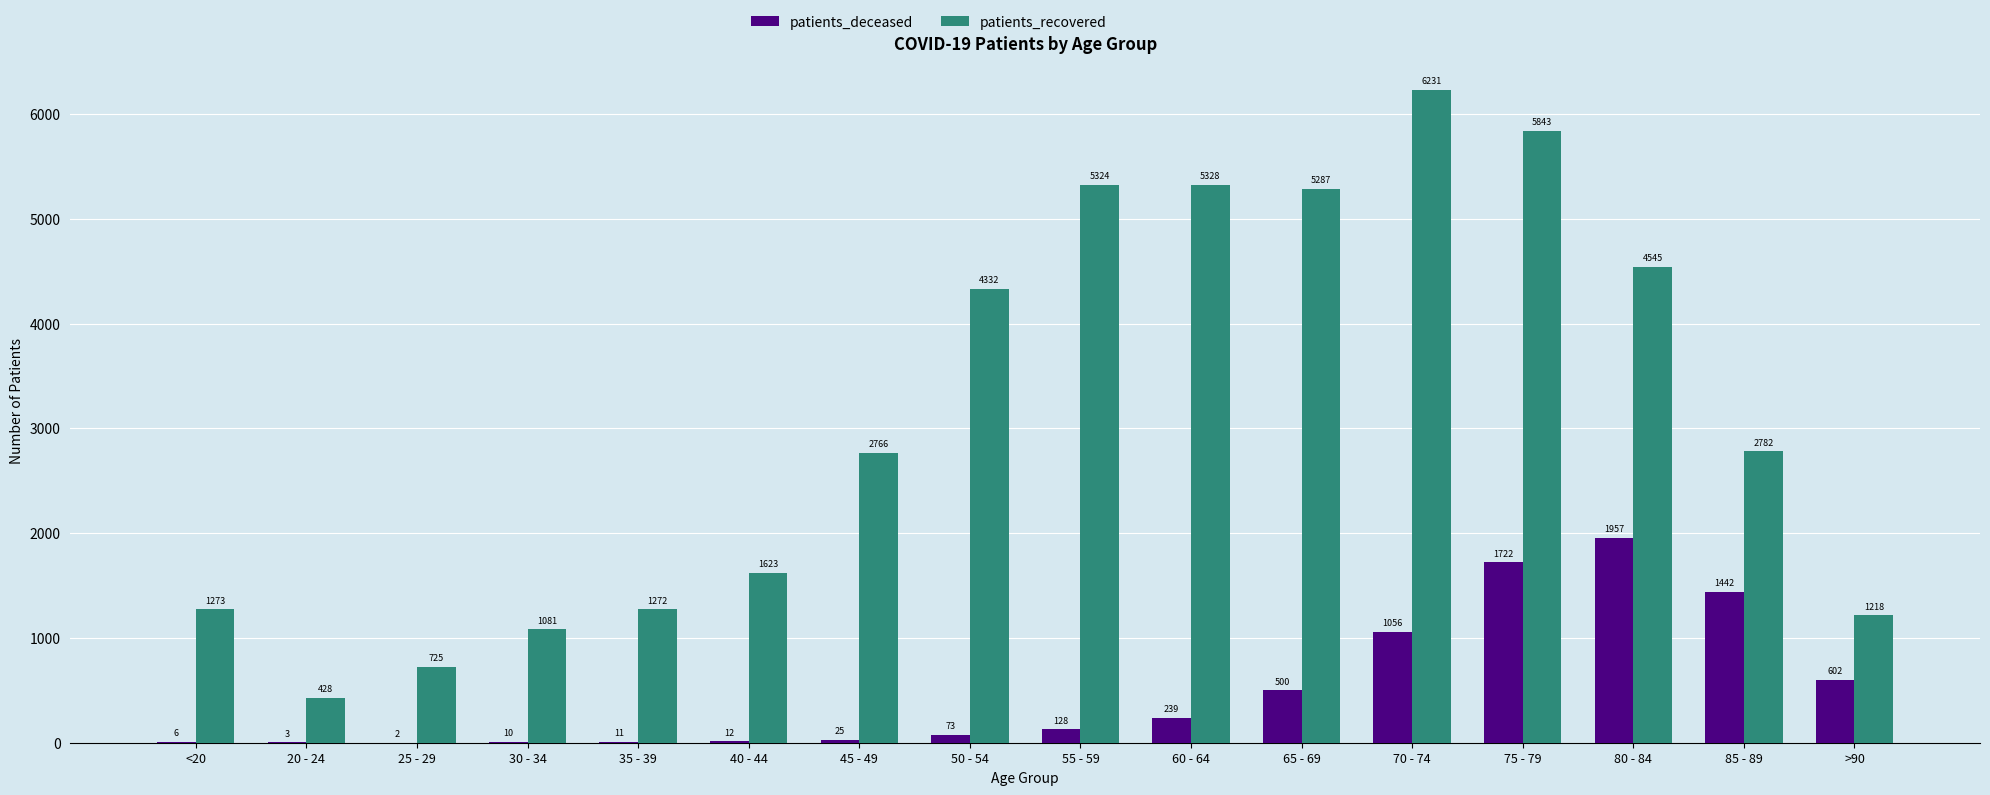

Which category has the highest value in the patients_deceased series?

80 - 84